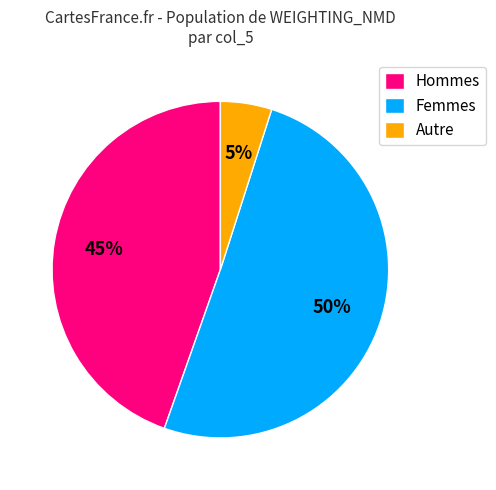

Count the number of slices in the pie.

3